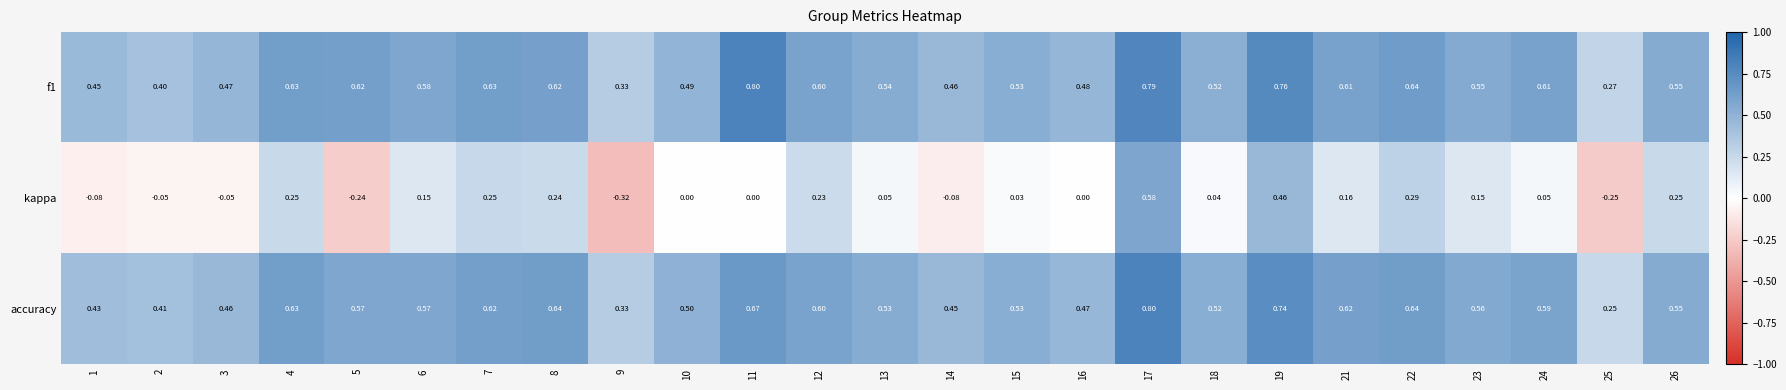

Is the value of accuracy at 11 greater than the value of kappa at 18?

Yes